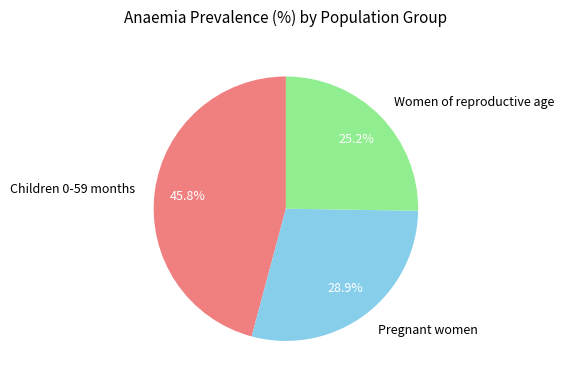

Is it true that Children 0-59 months is 39% of the pie?

False